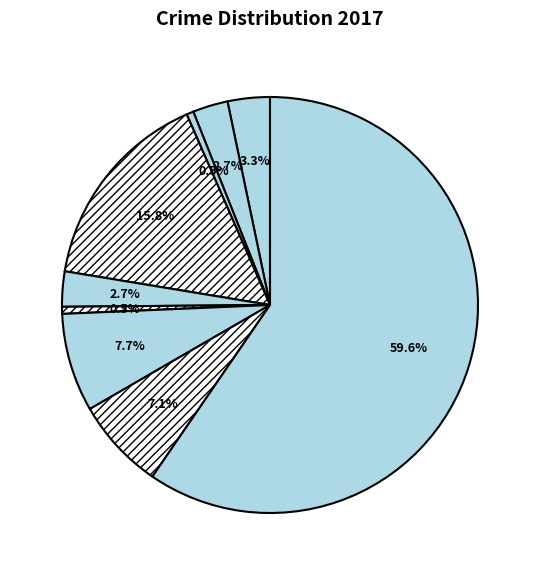

How many slices are in this pie chart?

9